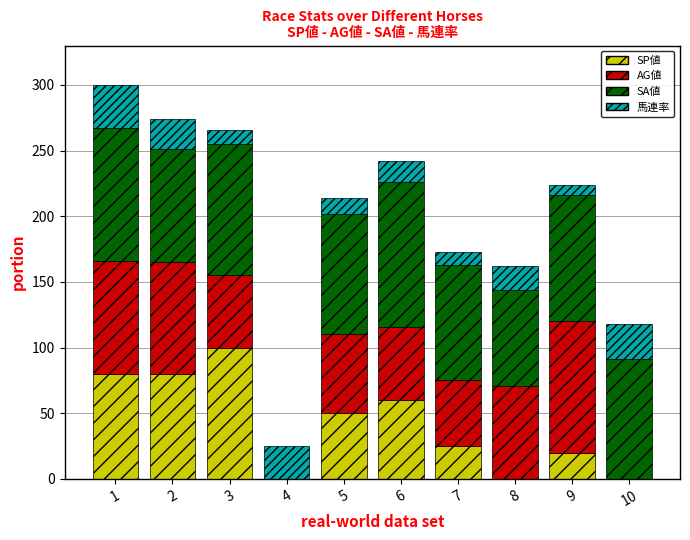

The value of SP値 at 7 is 8. True or false?

False